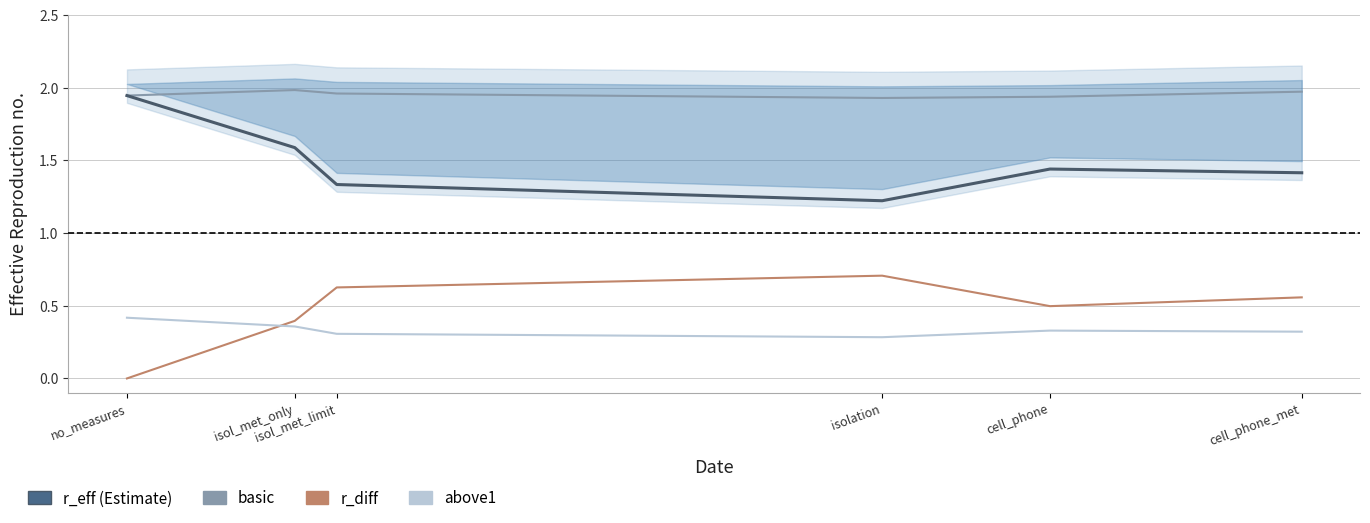

In r_eff, how many points are lower than both neighbors (excluding endpoints)?

1